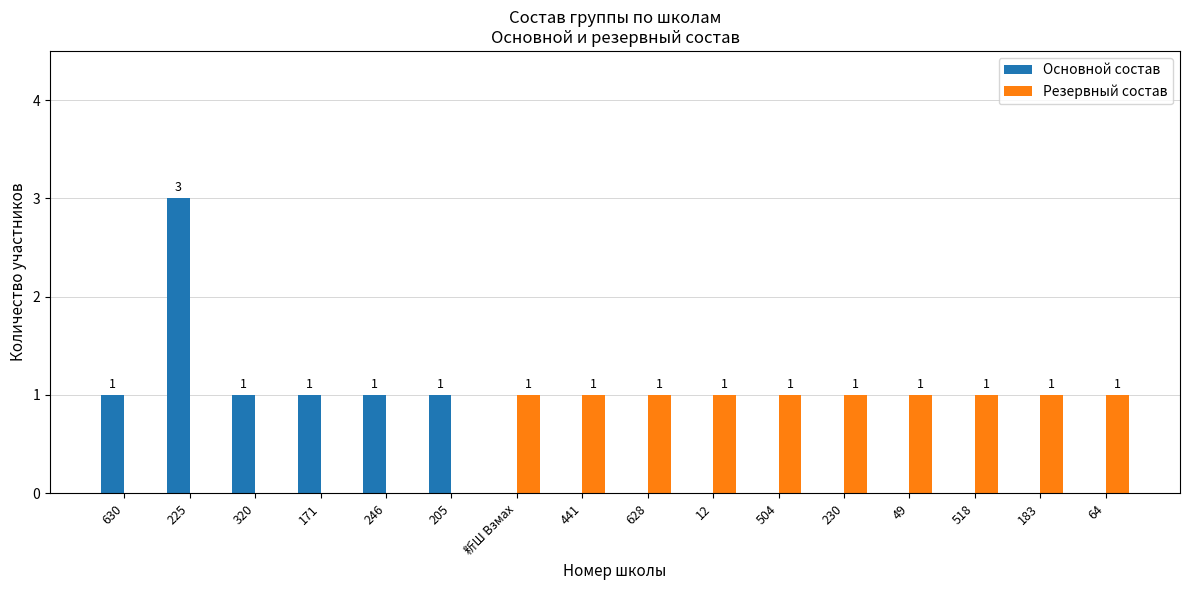

At which category is the sum across all series the highest?

225